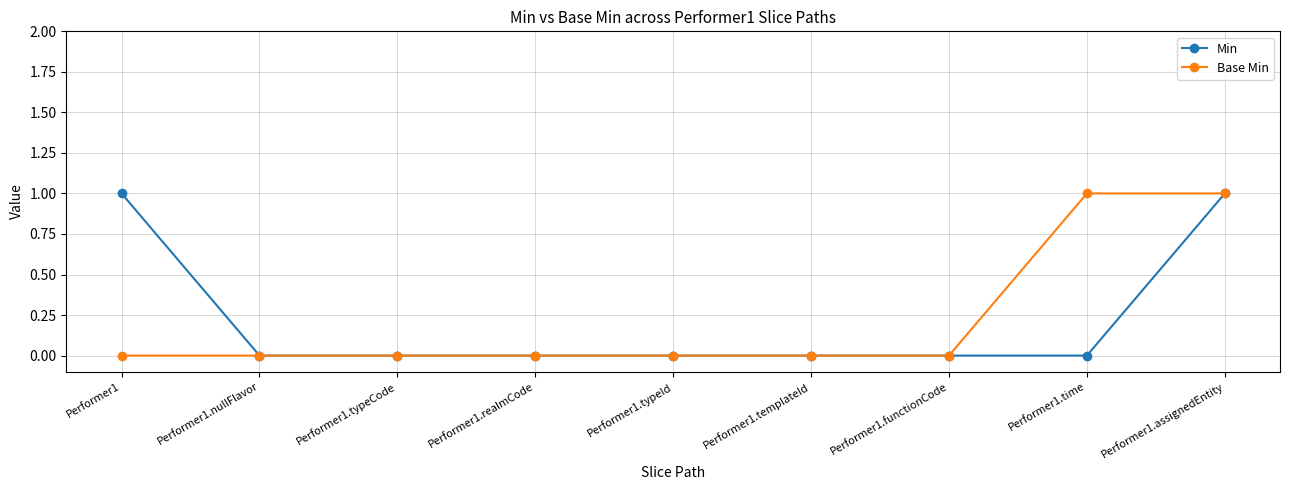

How many series are shown in this chart?

2